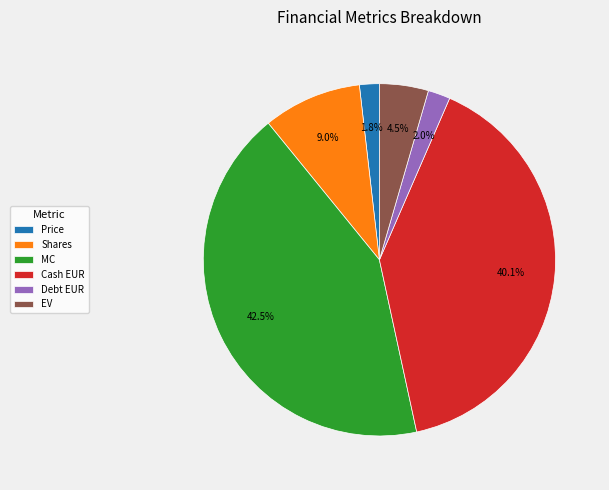

What is the ratio of the value at EV to the value at Shares?

0.5